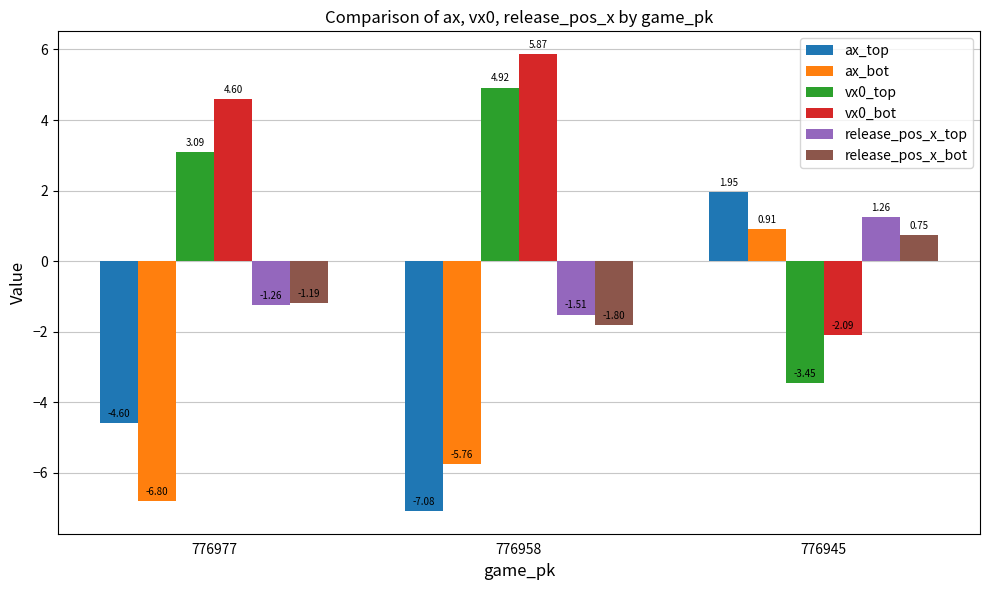

Count the number of categories in the chart.

3